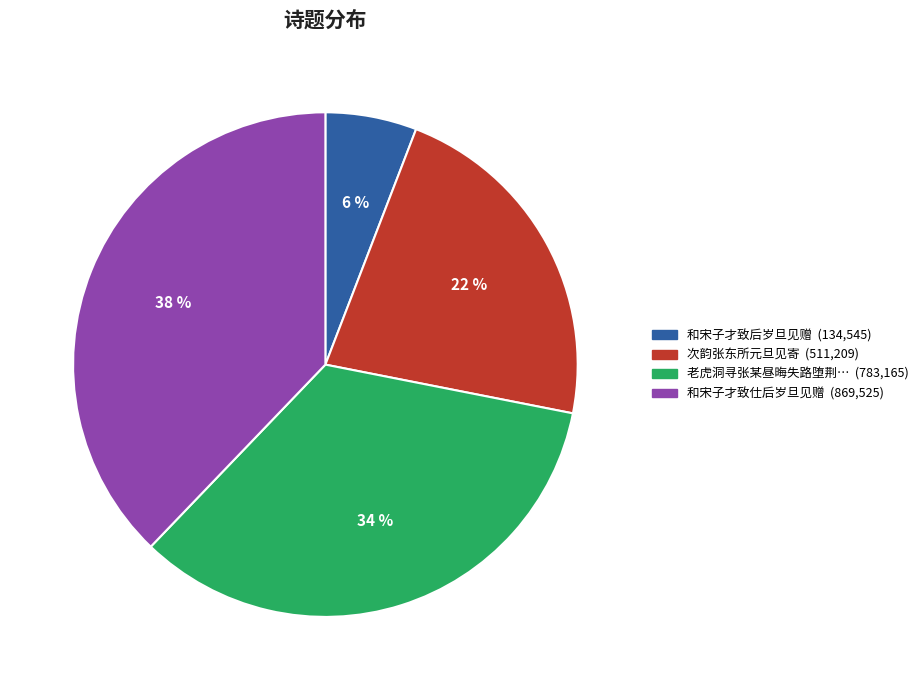

To the nearest percent, what is the difference between the largest and smallest slice percentages?

32%